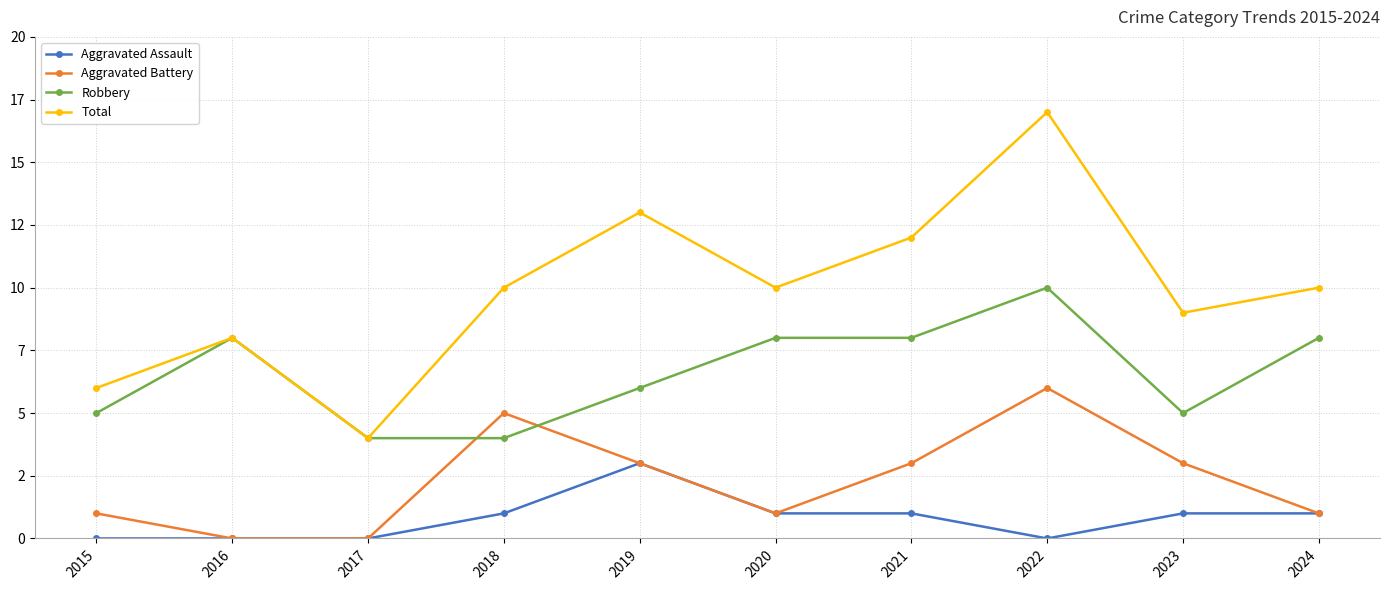

What are all the series names shown in the legend?

Aggravated Assault, Aggravated Battery, Robbery, Total